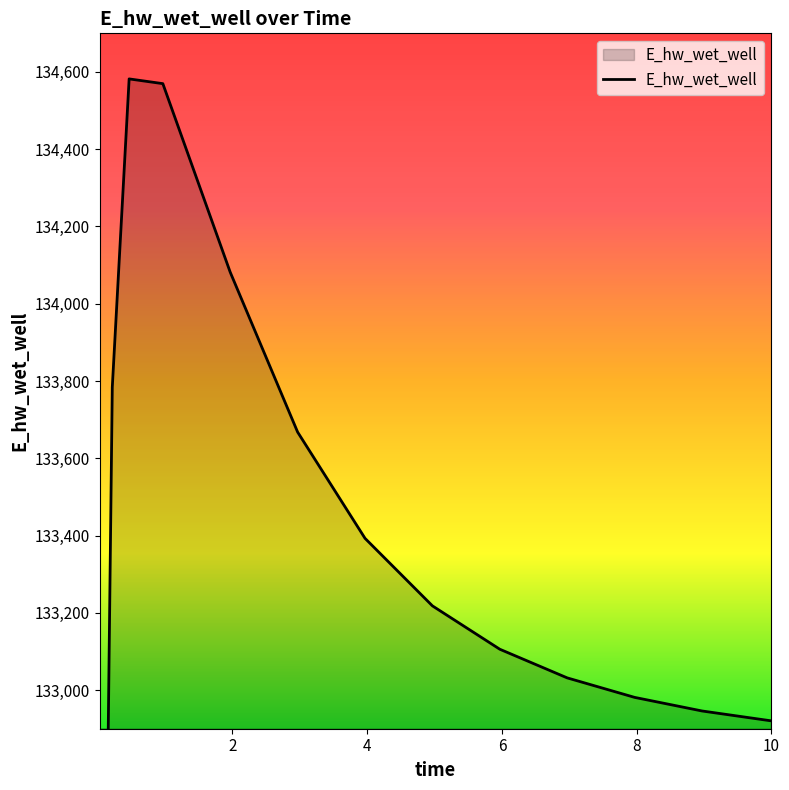

At which label does the data first exceed 133105?

0.21875